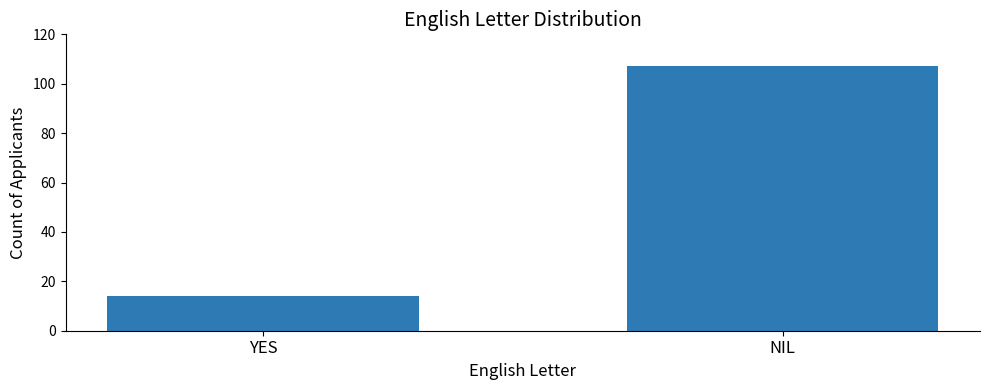

True or false: the data shows 151 at NIL.

False